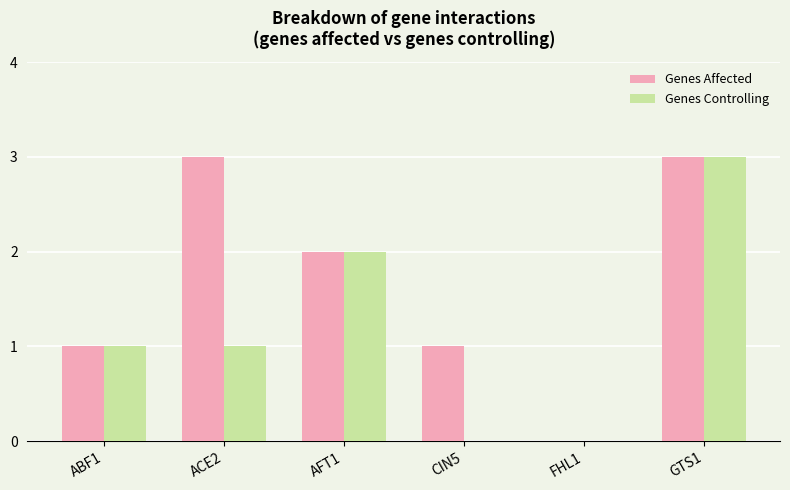

Is the value of Genes Controlling at ABF1 greater than the value of Genes Affected at AFT1?

No